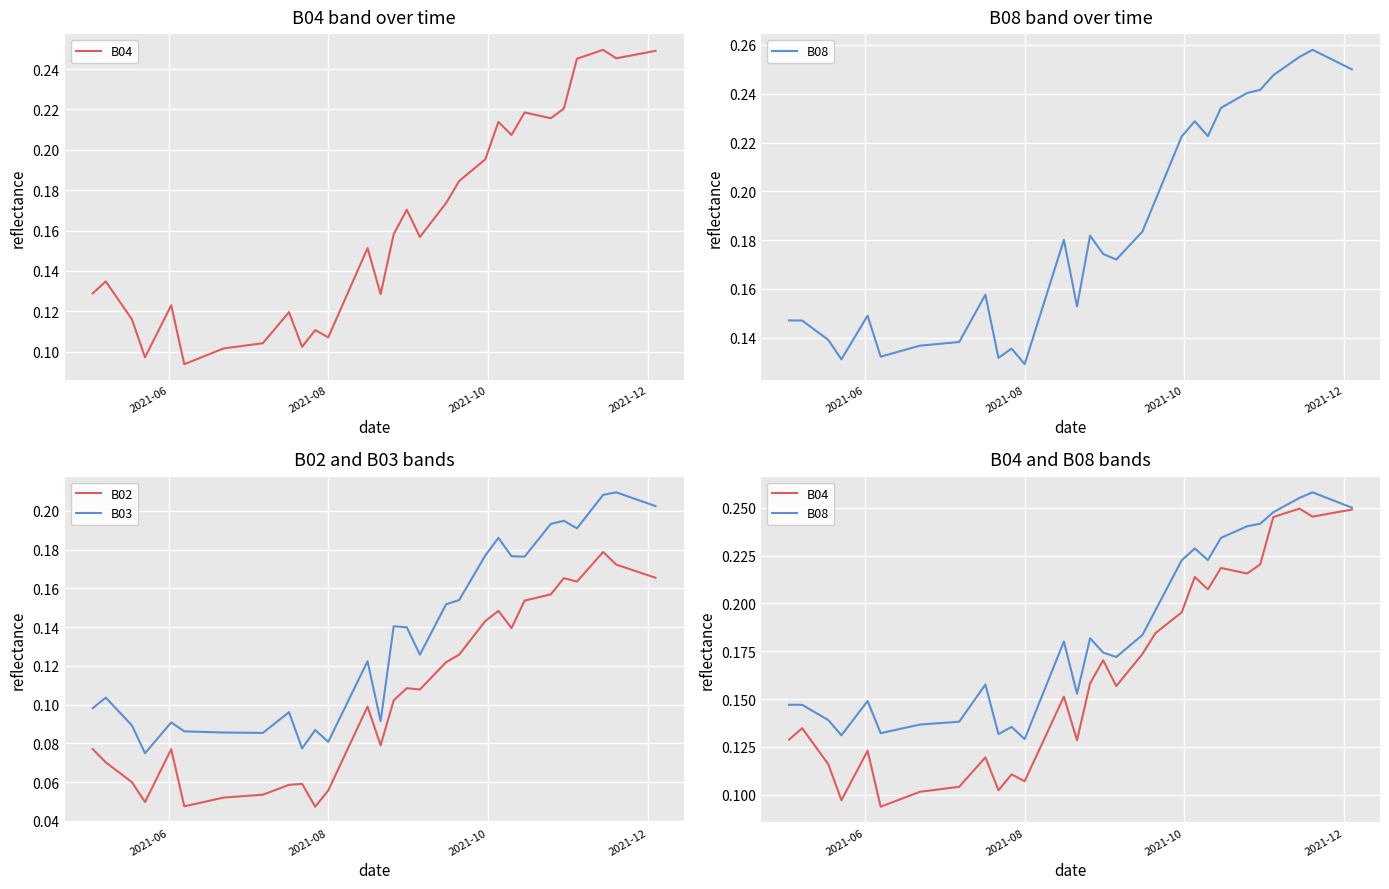

True or false: B03 and B02 cross at least once.

False